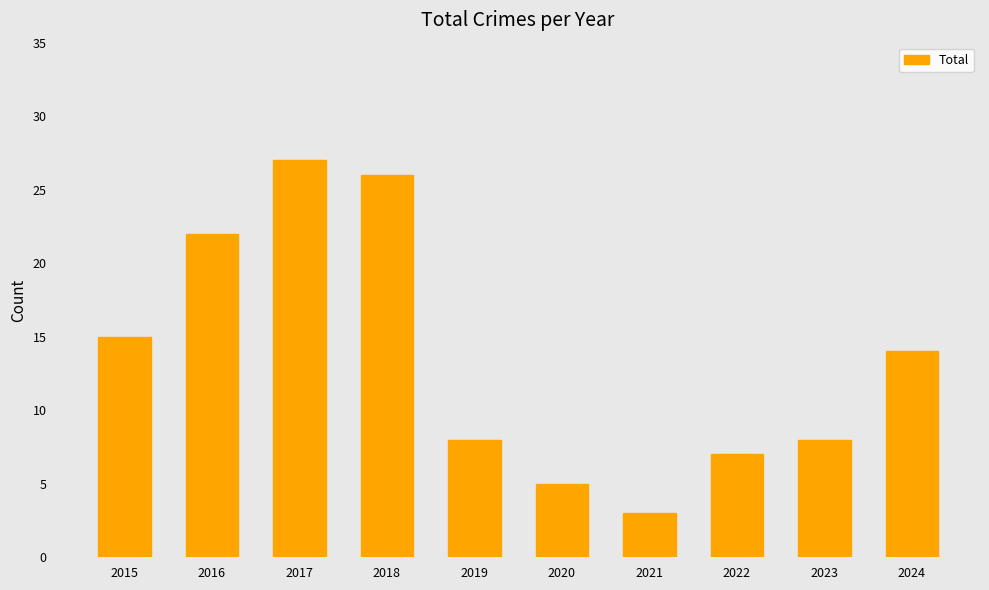

What is the smallest value displayed?

3